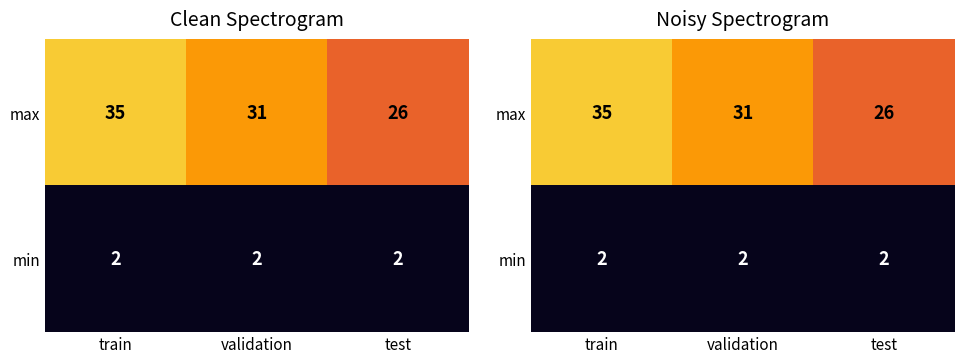

What is the total value across all series at test?

28